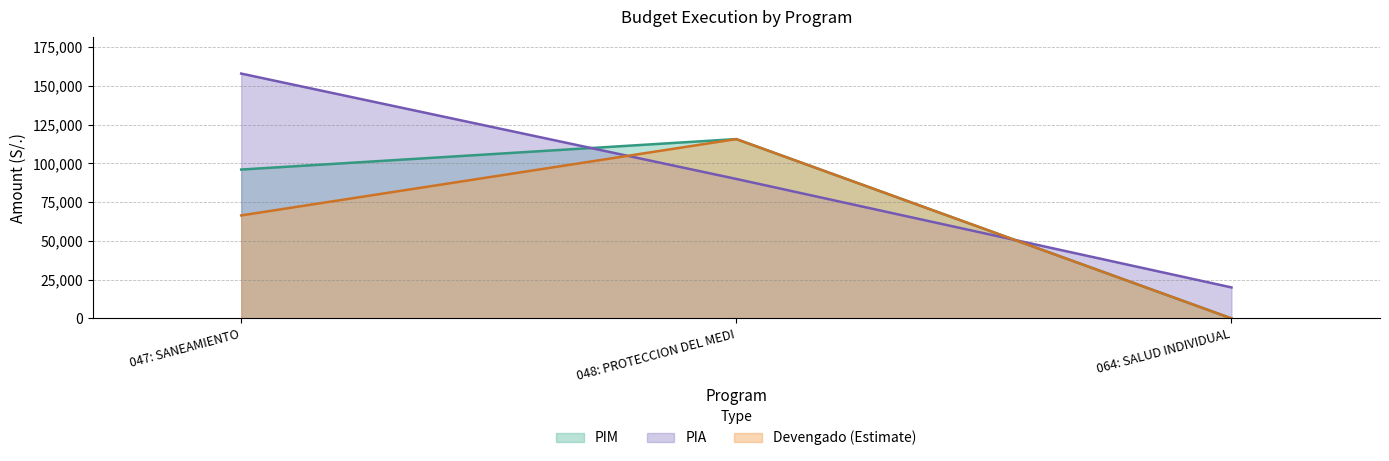

Which series has the largest range (max minus min)?

PIA